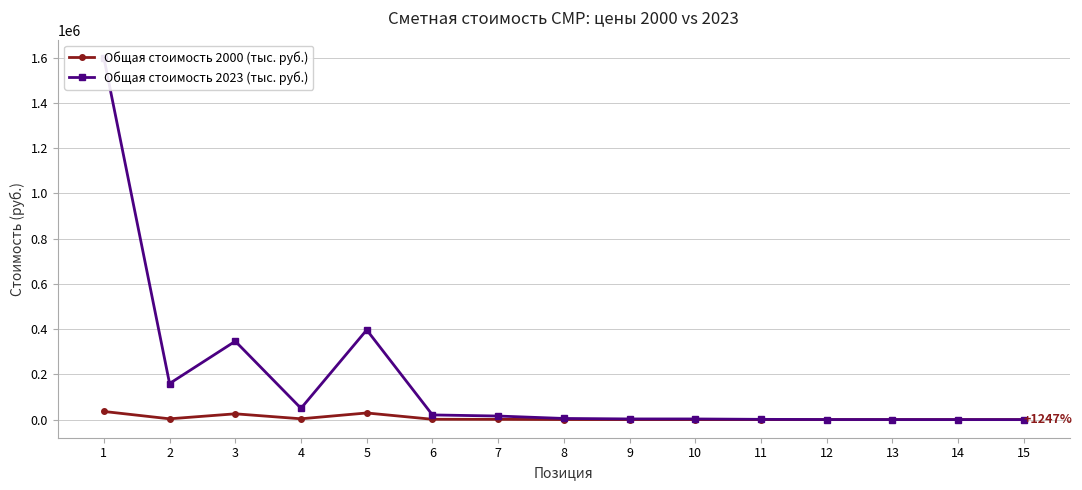

True or false: Общая стоимость 2023 (тыс. руб.) and Общая стоимость 2000 (тыс. руб.) intersect in this chart.

False